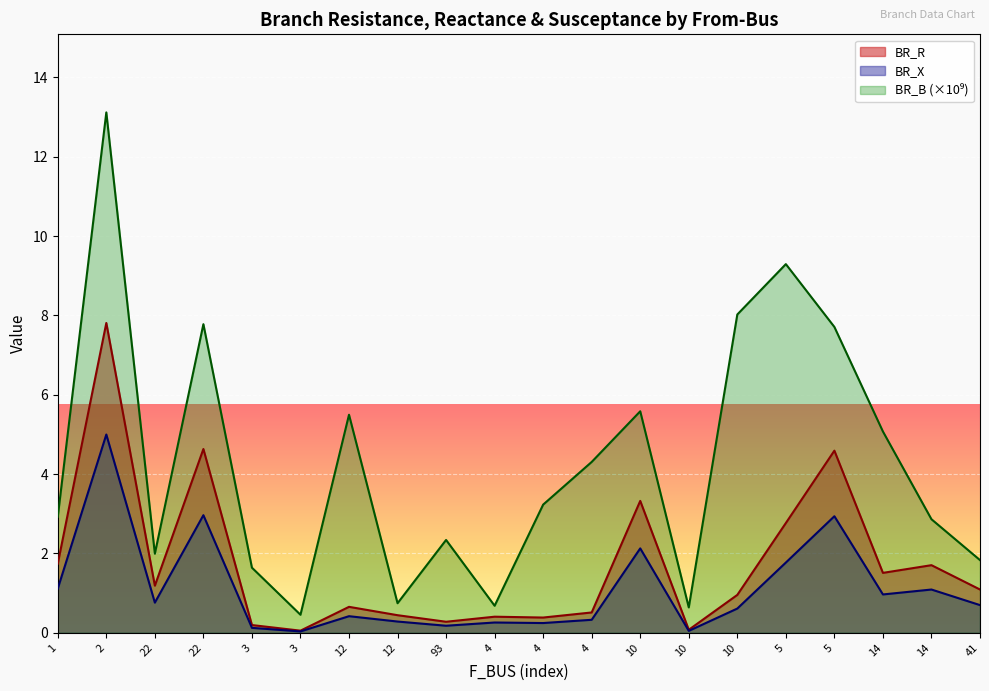

List the labels in order of BR_X value, smallest first.

3, 10, 3, 93, 4, 4, 12, 4, 12, 10, 41, 22, 14, 14, 1, 5, 10, 5, 22, 2